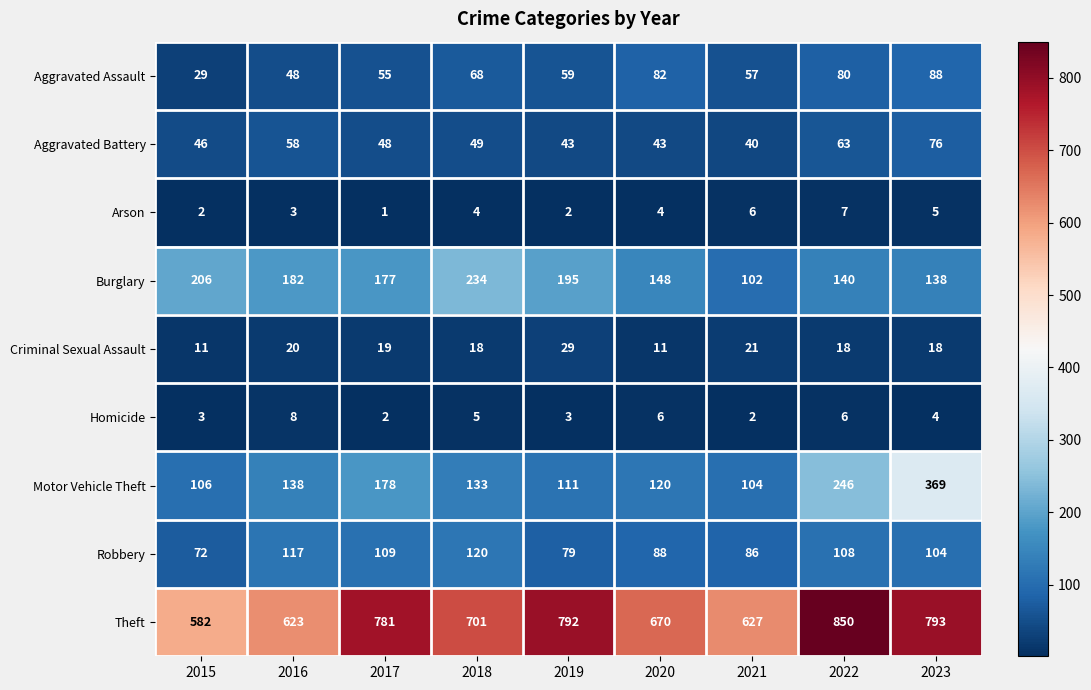

The value of Arson at 2016 is 3. True or false?

True